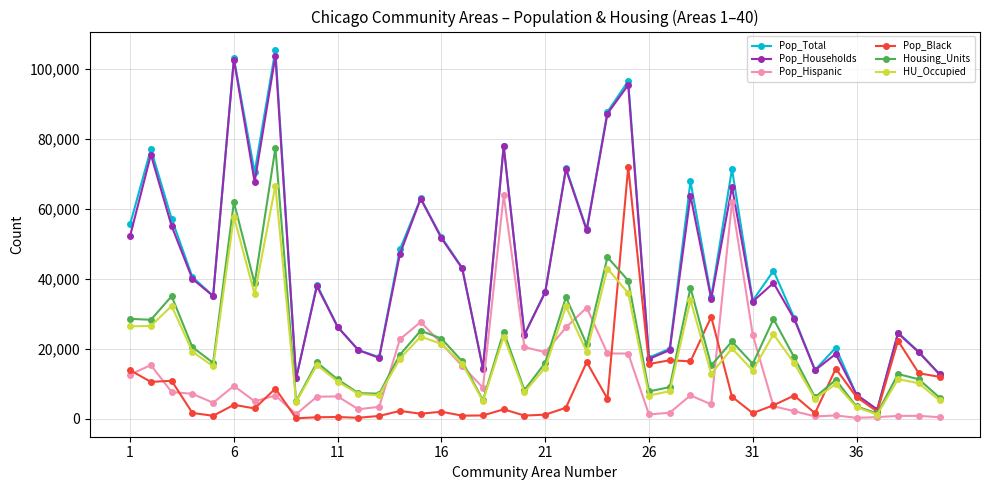

What is the highest value of the Housing_Units series?

77429